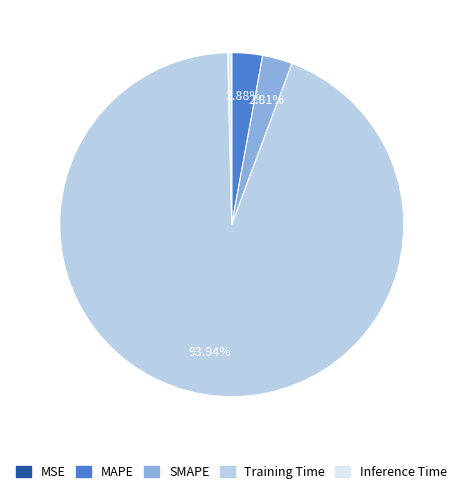

Which has a higher value, Training Time or SMAPE?

Training Time